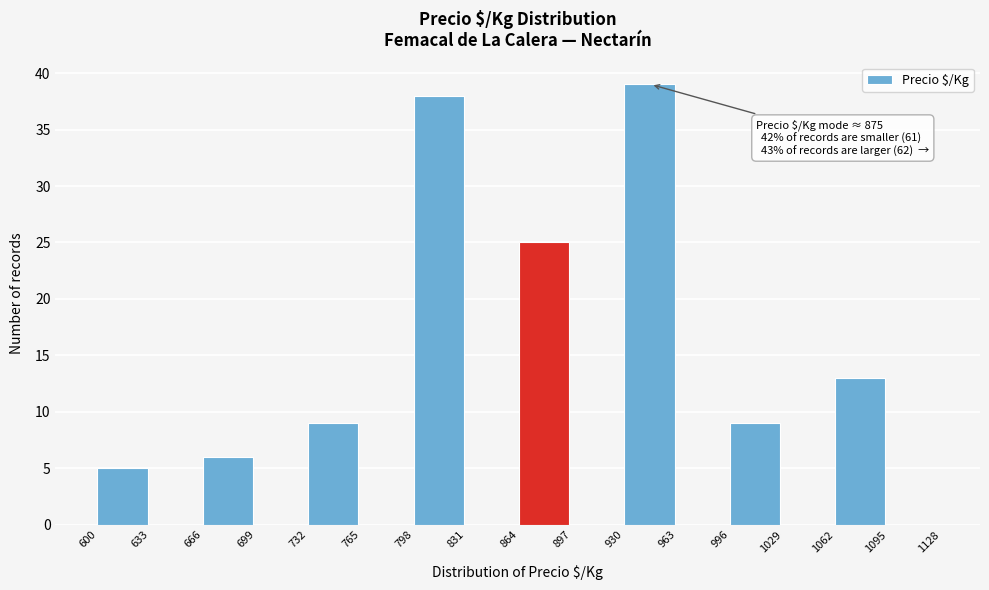

Which range on the x-axis has the tallest bar?

930 to 963